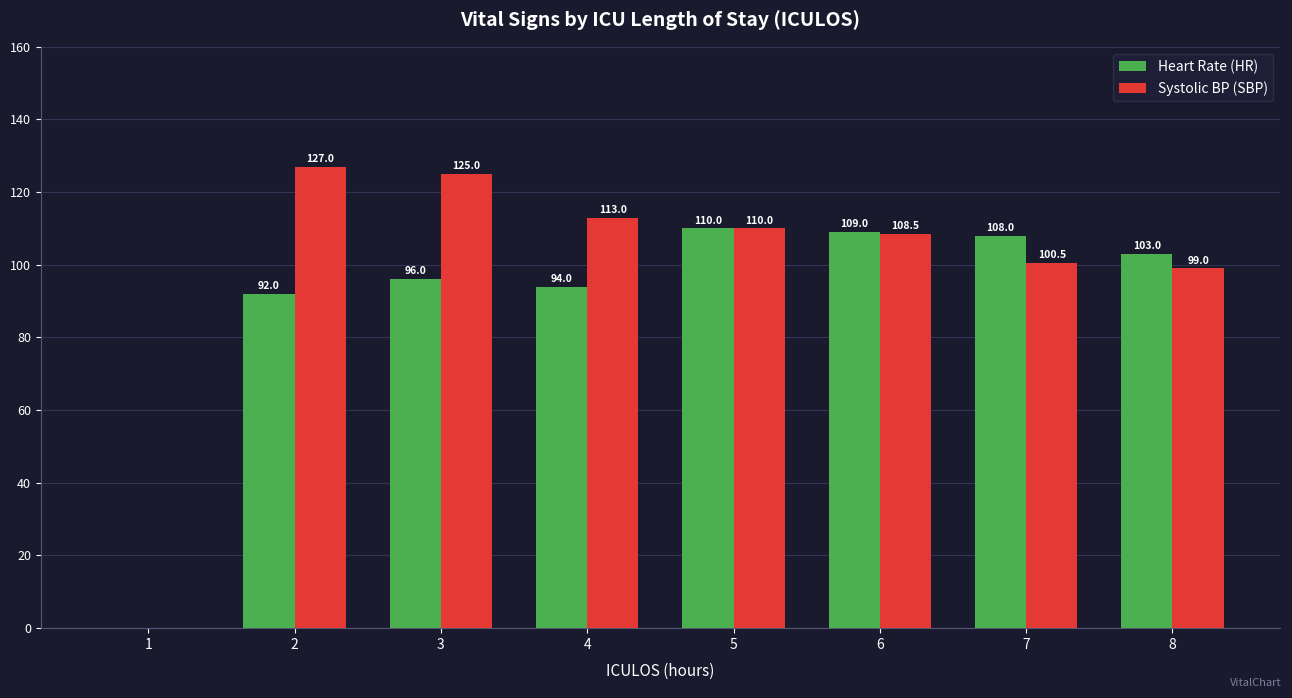

Count the number of categories in the chart.

8